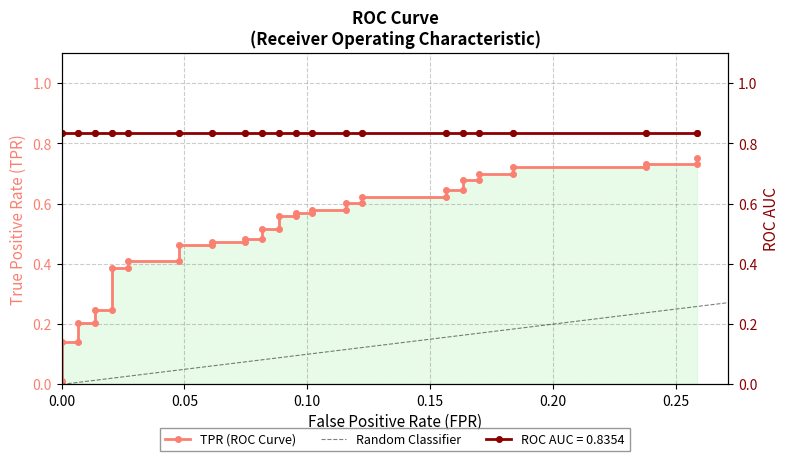

What is the maximum value shown in the chart?

0.8